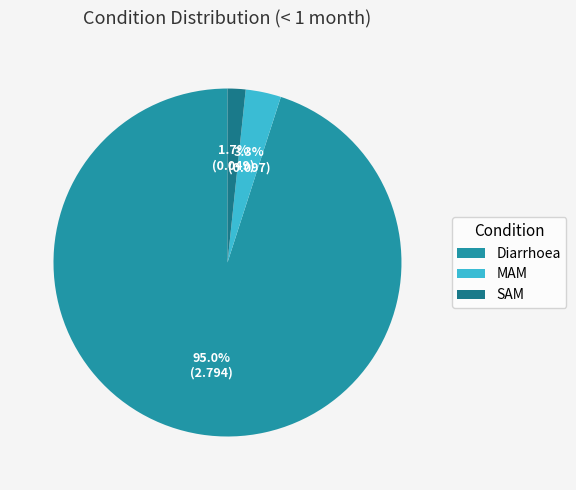

To the nearest percent, what percentage of the pie is Diarrhoea?

95%